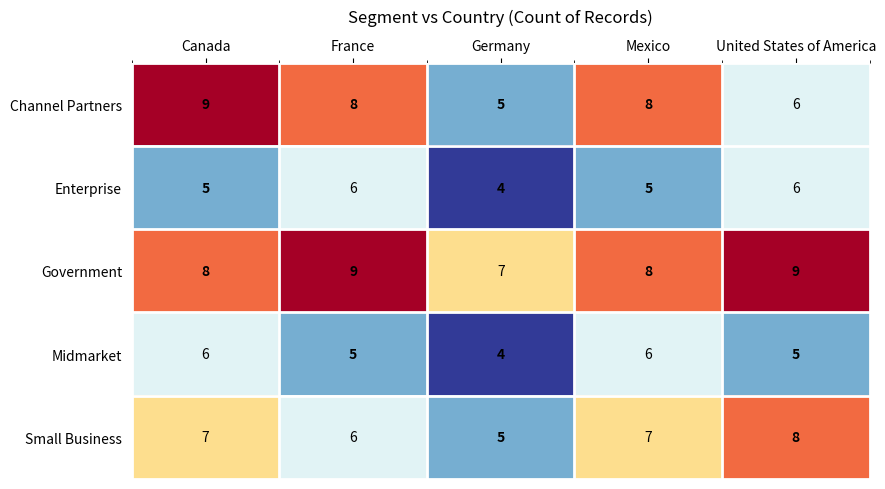

Reading left to right, what are all the values shown in this chart?

Channel Partners: Canada=9	France=8	Germany=5	Mexico=8	United States of America=6
Enterprise: Canada=5	France=6	Germany=4	Mexico=5	United States of America=6
Government: Canada=8	France=9	Germany=7	Mexico=8	United States of America=9
Midmarket: Canada=6	France=5	Germany=4	Mexico=6	United States of America=5
Small Business: Canada=7	France=6	Germany=5	Mexico=7	United States of America=8